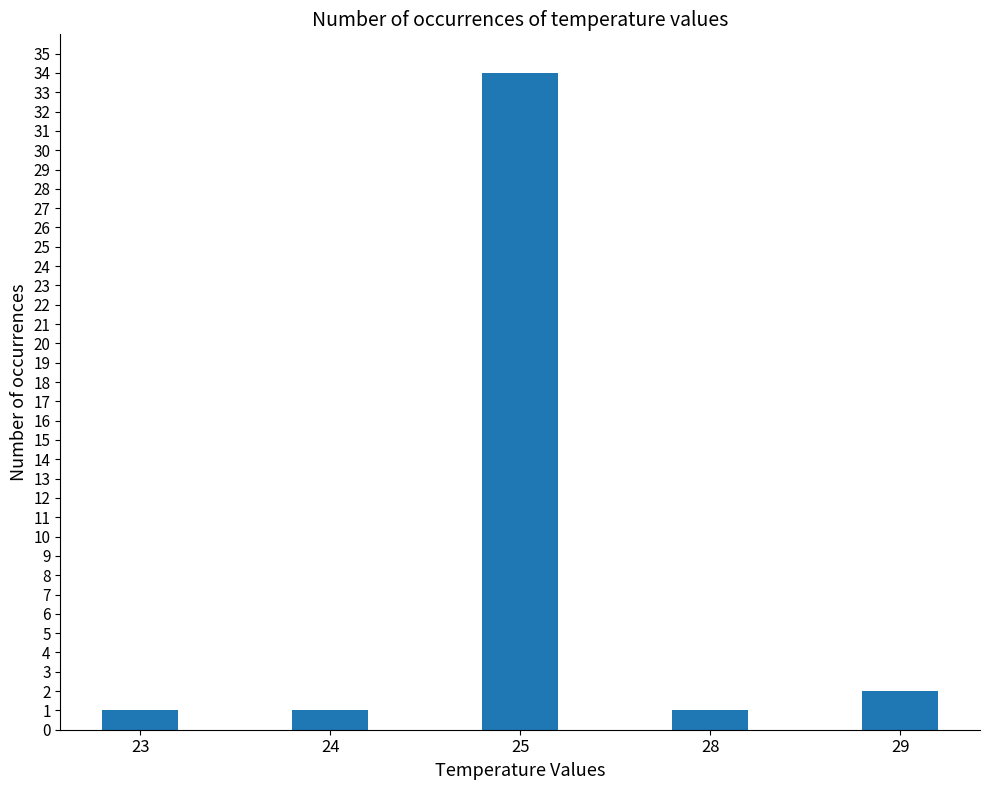

Reading right to left, transcribe all the data shown in this chart.

29=2	28=1	25=34	24=1	23=1